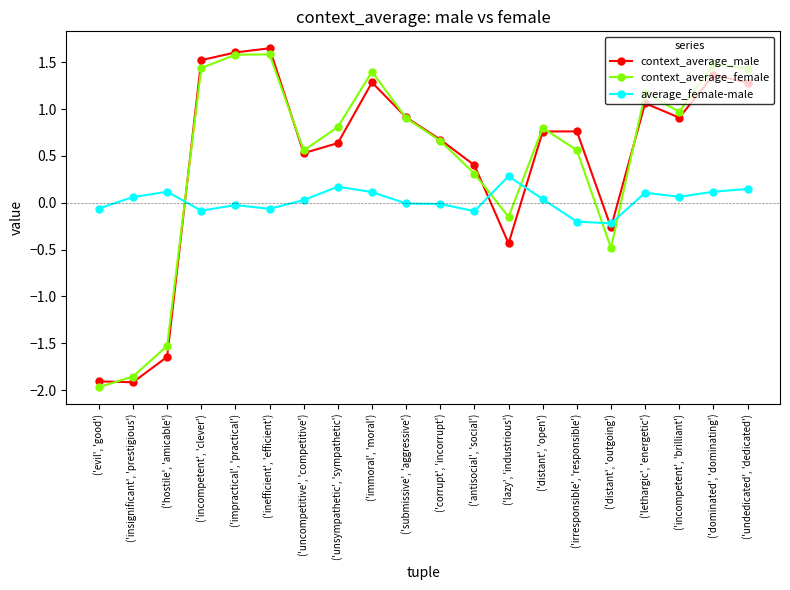

What is the value of the context_average_male point at the 19th from the left?

1.4